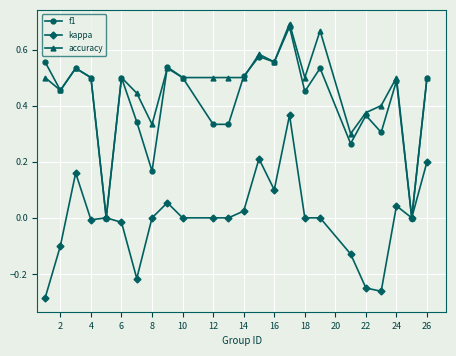

Count the accuracy values in the range 0 to 1.

24